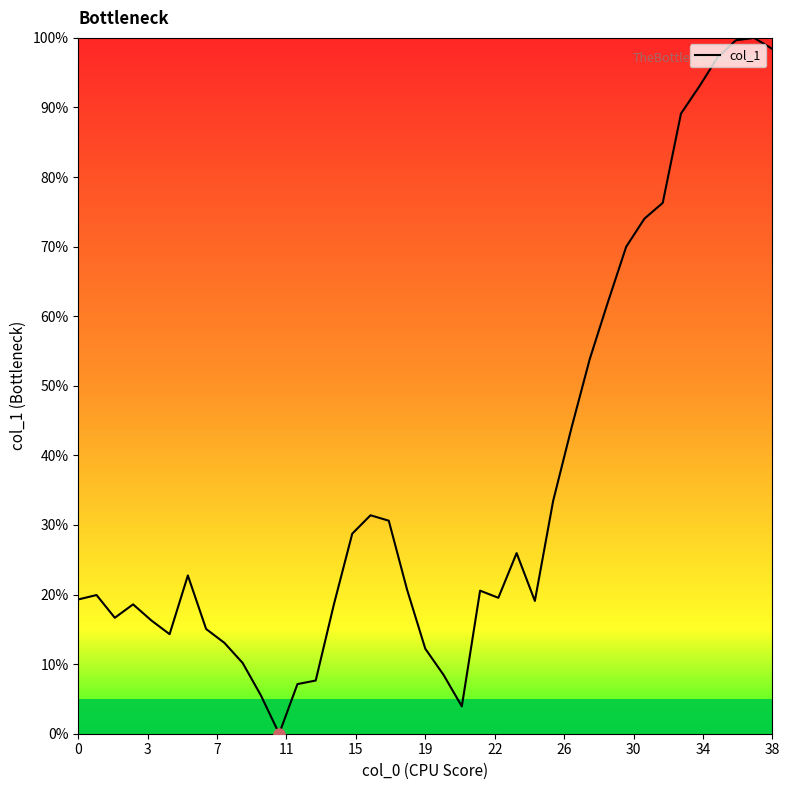

What is the maximum value shown in the chart?

100.0